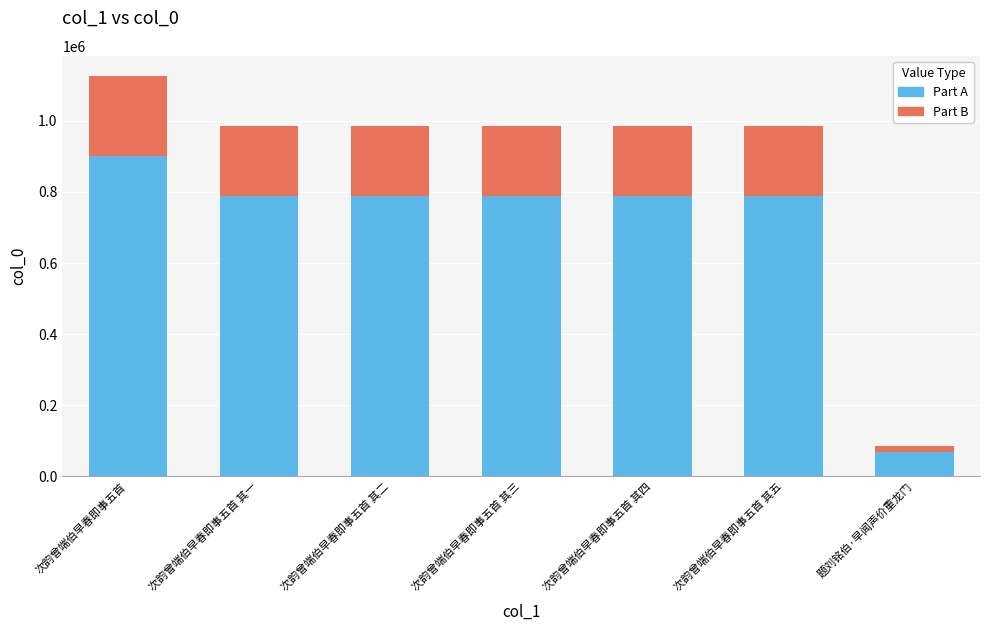

At which category is the sum across all series the highest?

次韵曾端伯早春即事五首